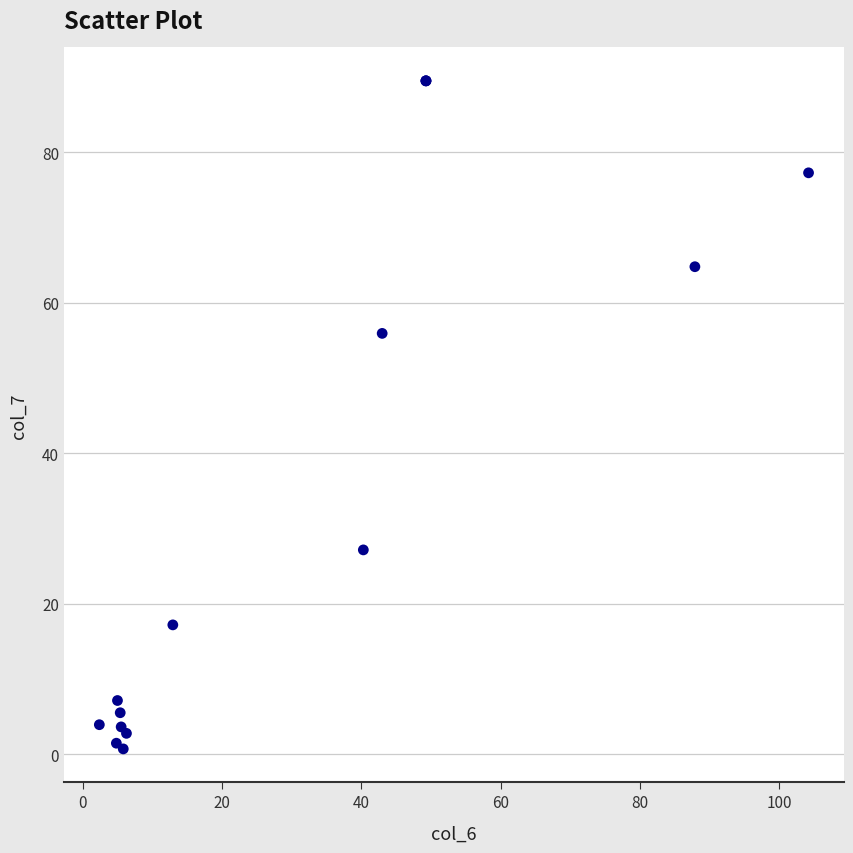

What Y value in the scatter plot is closest to 45?

55.9